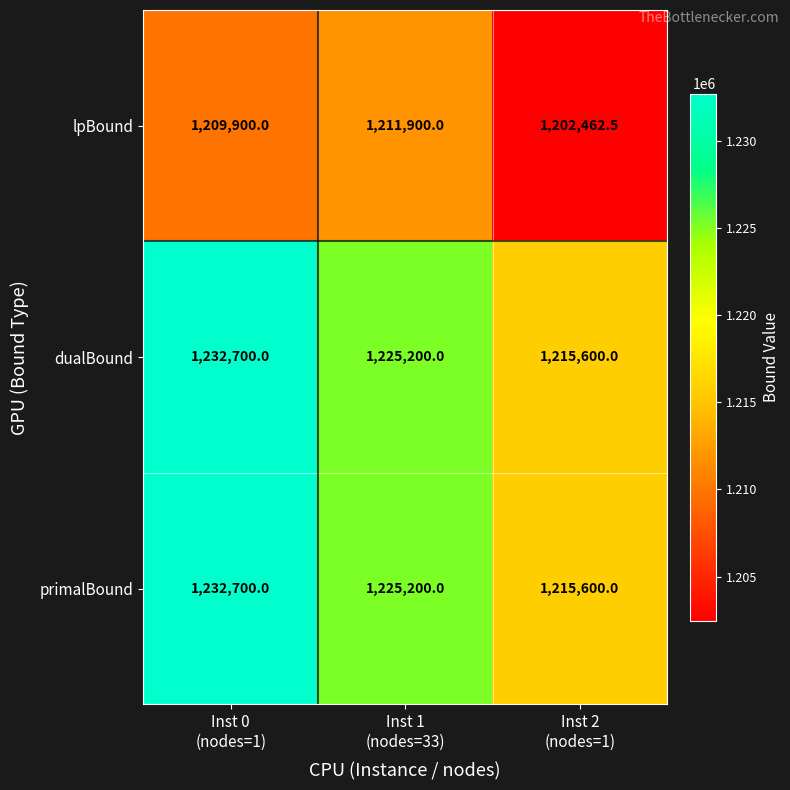

What is the difference between the maximum and minimum values in the primalBound series?

17100.0